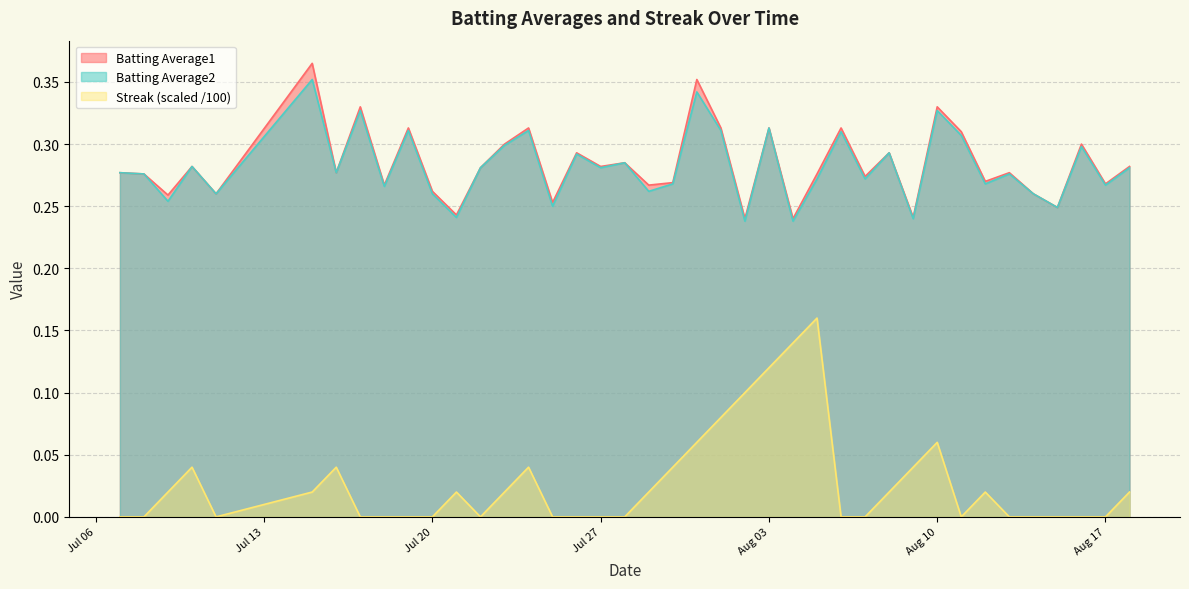

True or false: Streak and Batting Average2 intersect in this chart.

False